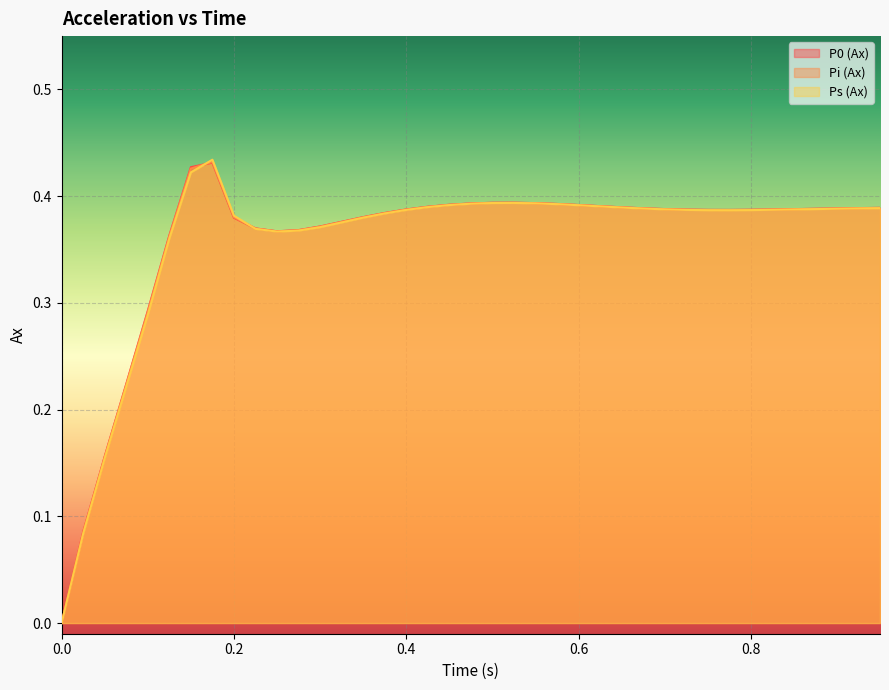

How many Ps (Ax) values are between 0 and 1?

39